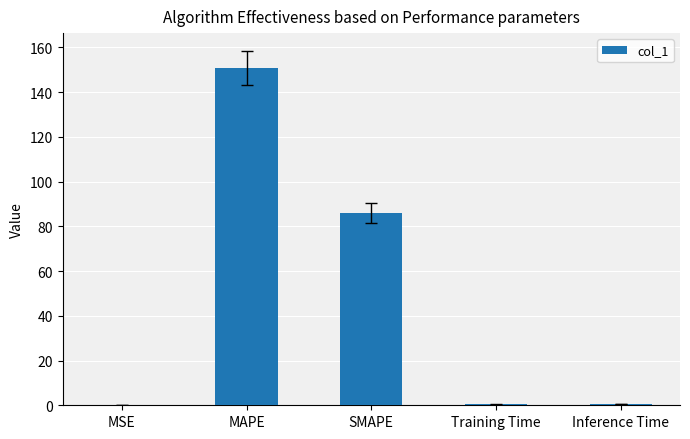

True or false: the data shows 86.0 at SMAPE.

True